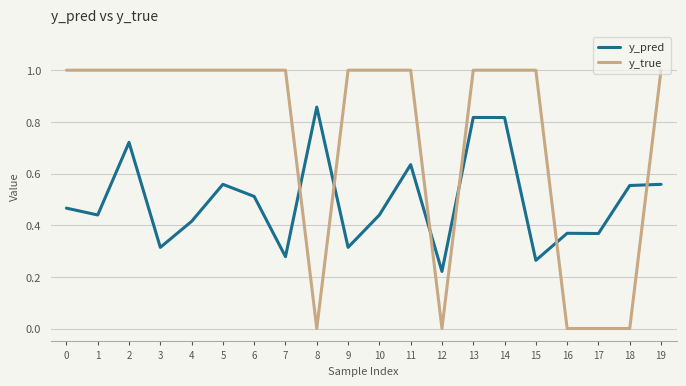

Where is y_pred nearest to the value 0?

12